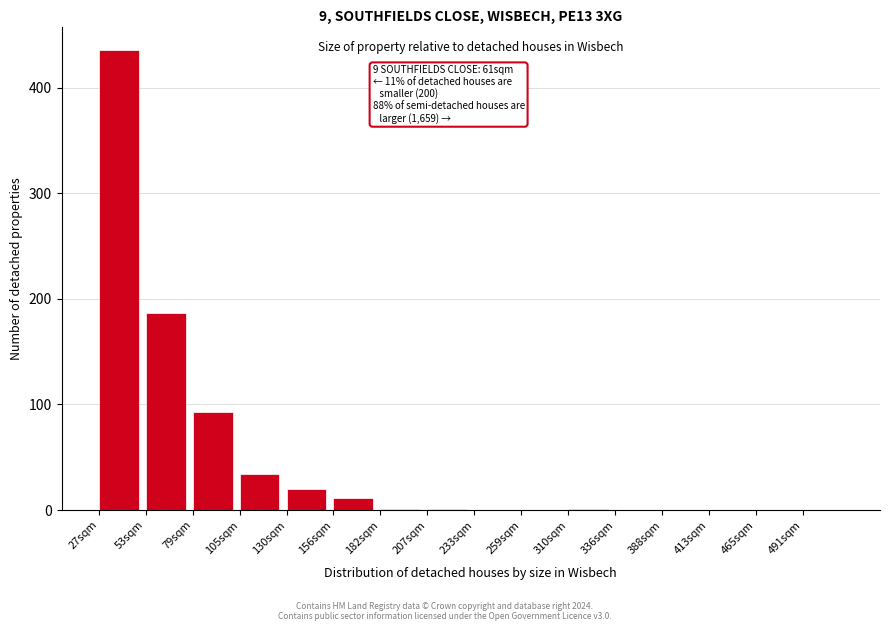

What is the change in value from 27sqm to 491sqm?

-436